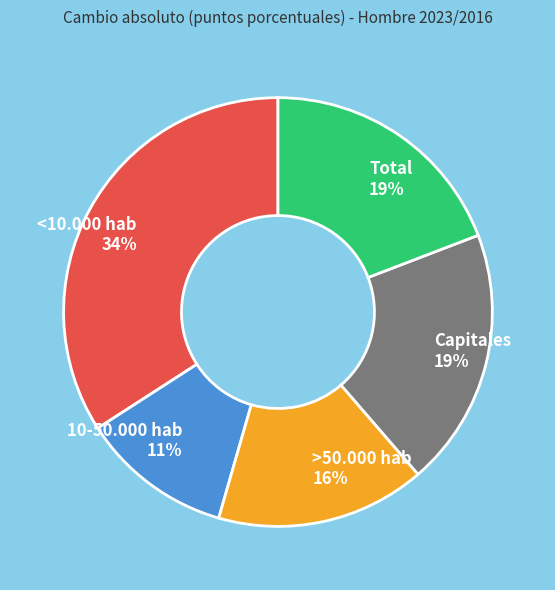

Does 10-50.000 hab account for over 50% of the chart?

No